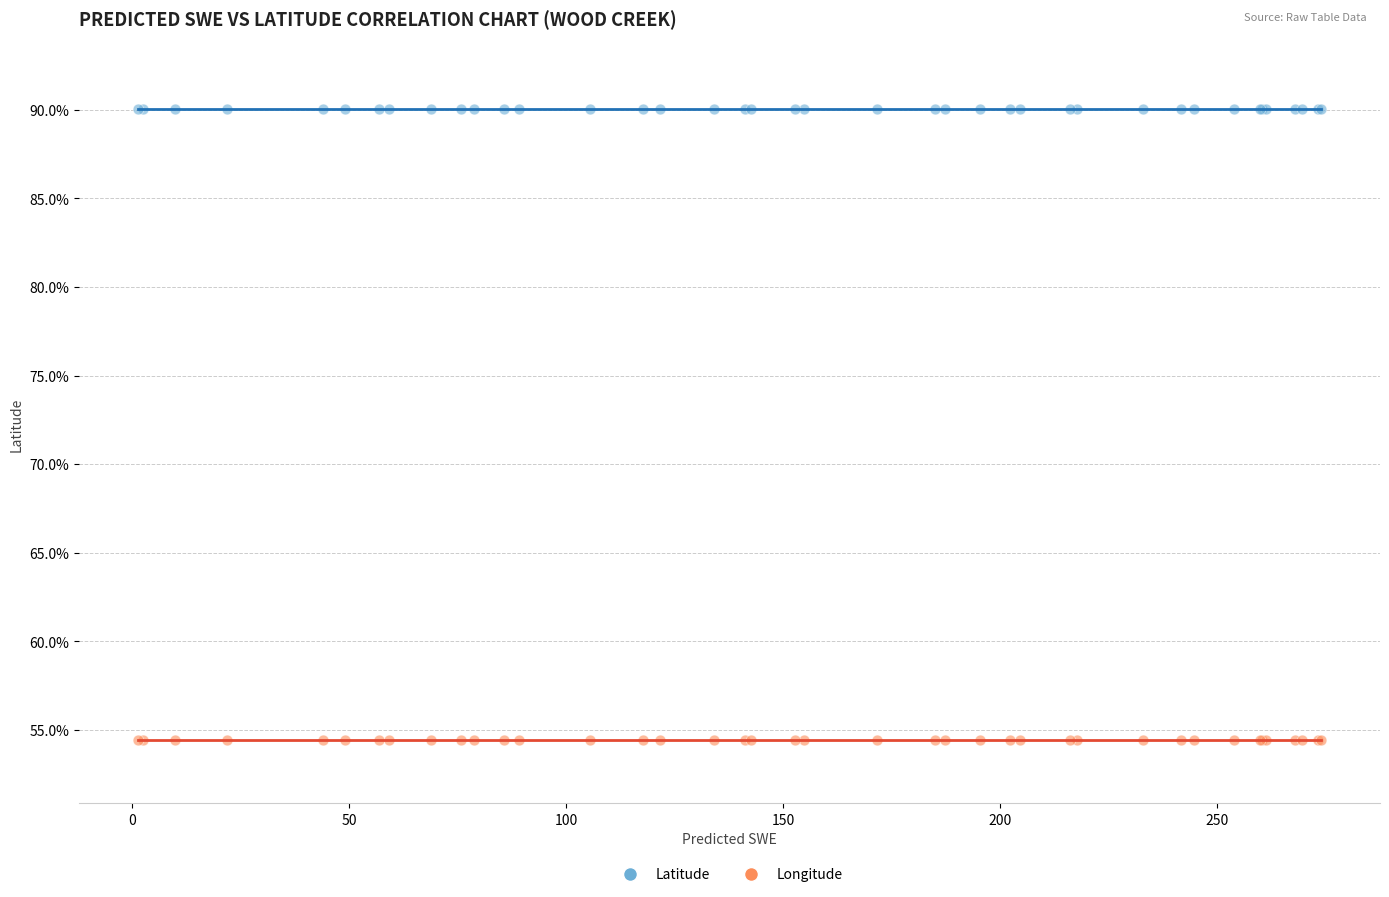

What are all the series names shown in the legend?

Latitude, Longitude